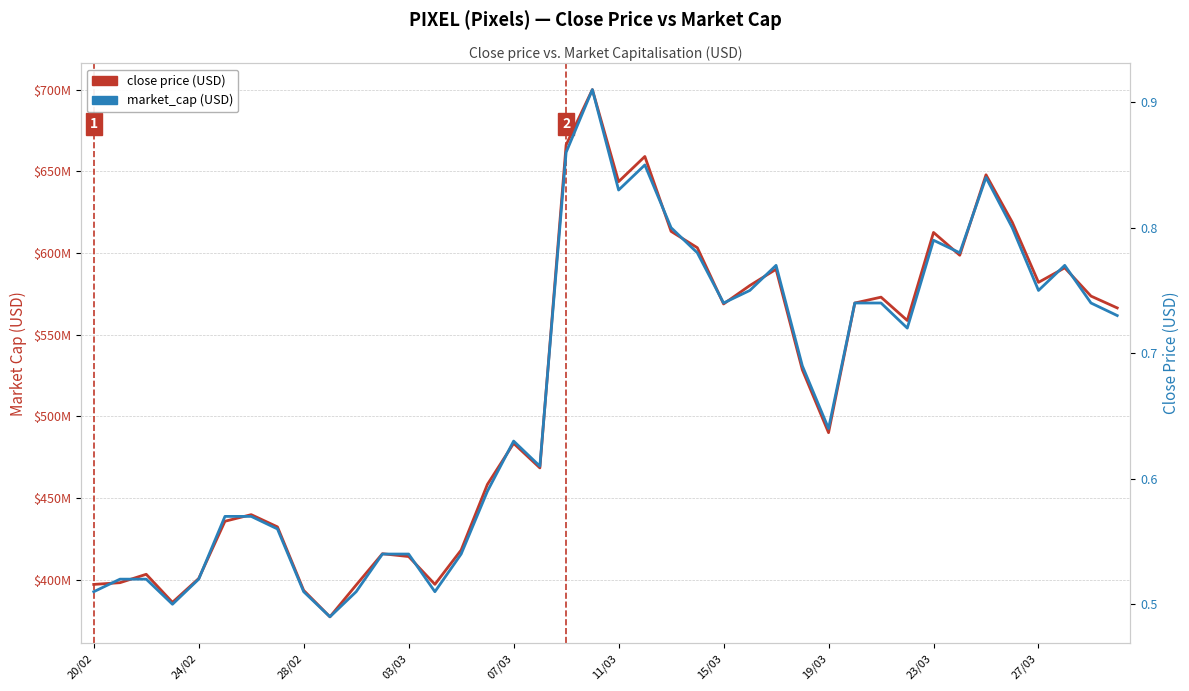

What is the difference between the market_cap (USD) values at 38 and 22?

0.1